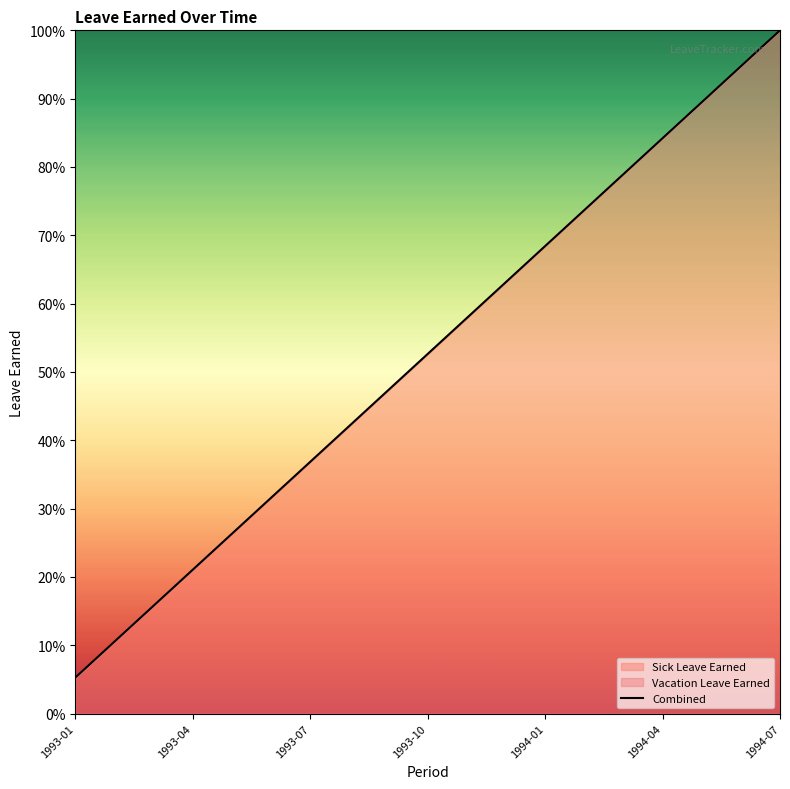

What value does the data have at 1993-04?

21.1